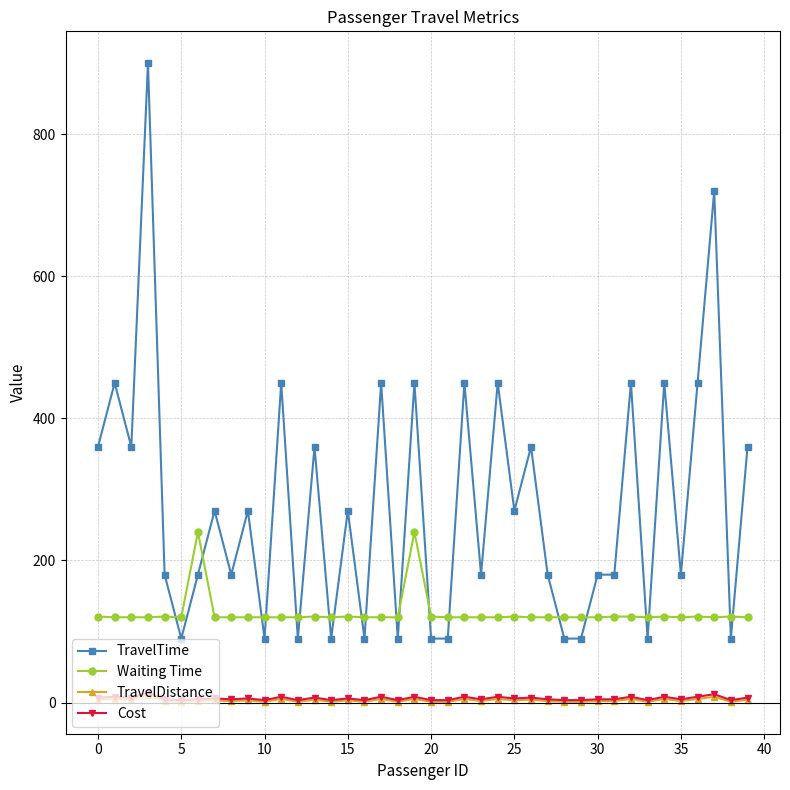

True or false: Cost and Waiting Time cross at least once.

False